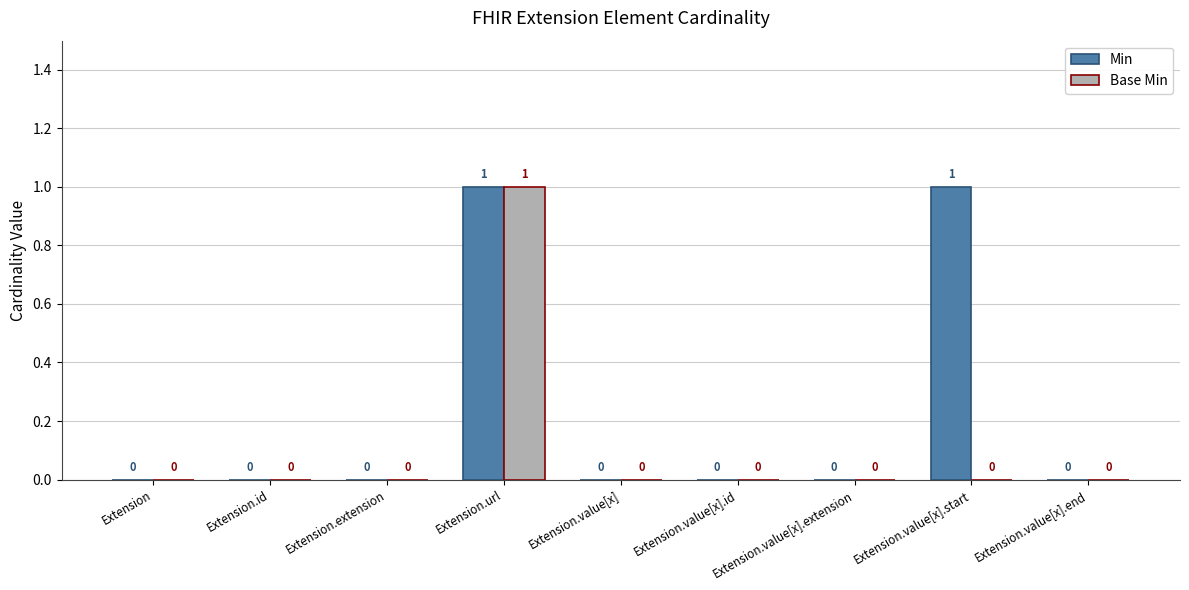

What is the highest value of the Base Min series?

1